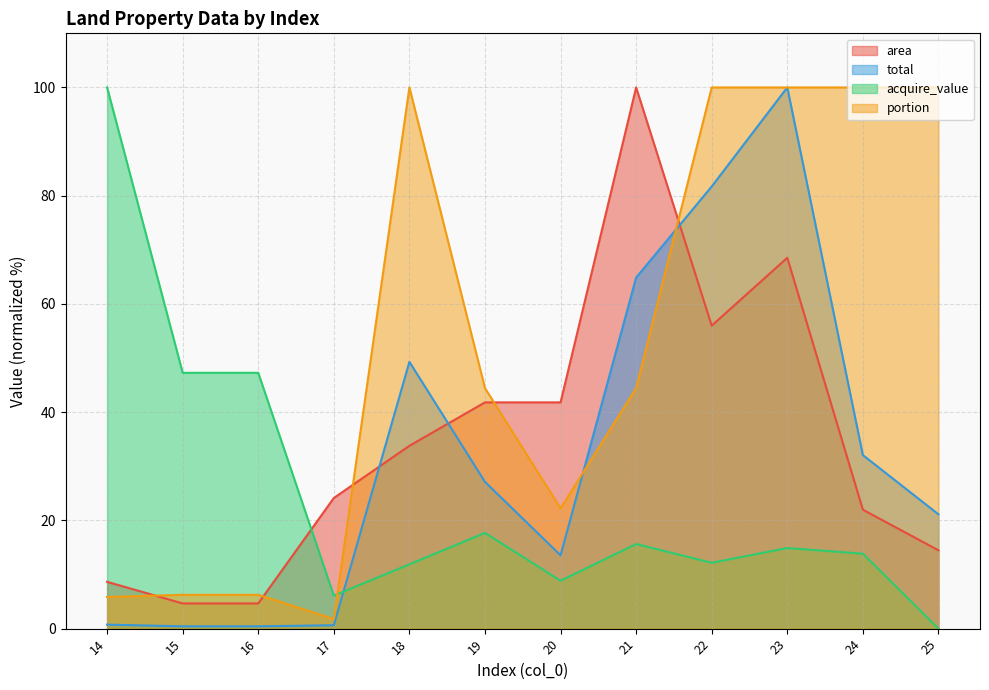

What is the lowest value of the area series?

4.7